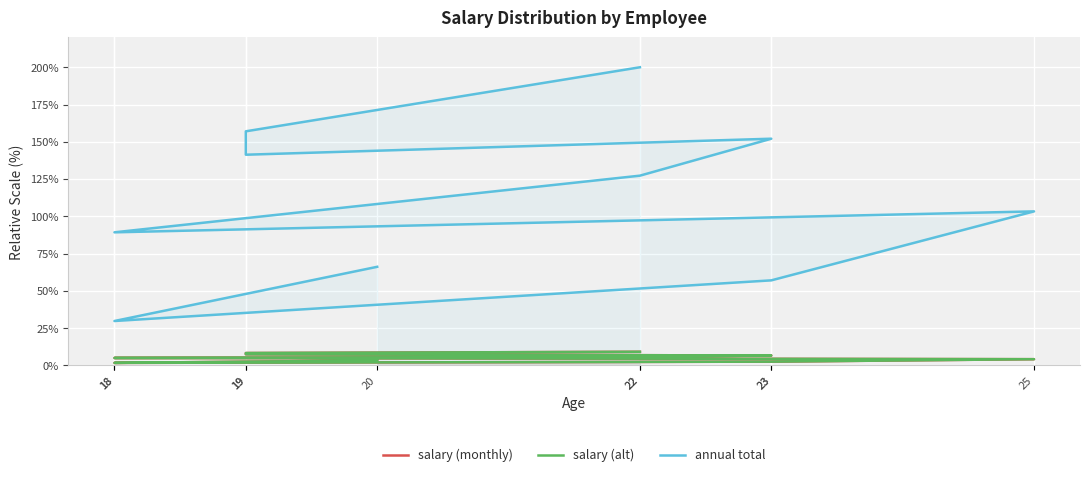

How many values in the salary (monthly) series are below 5?

5